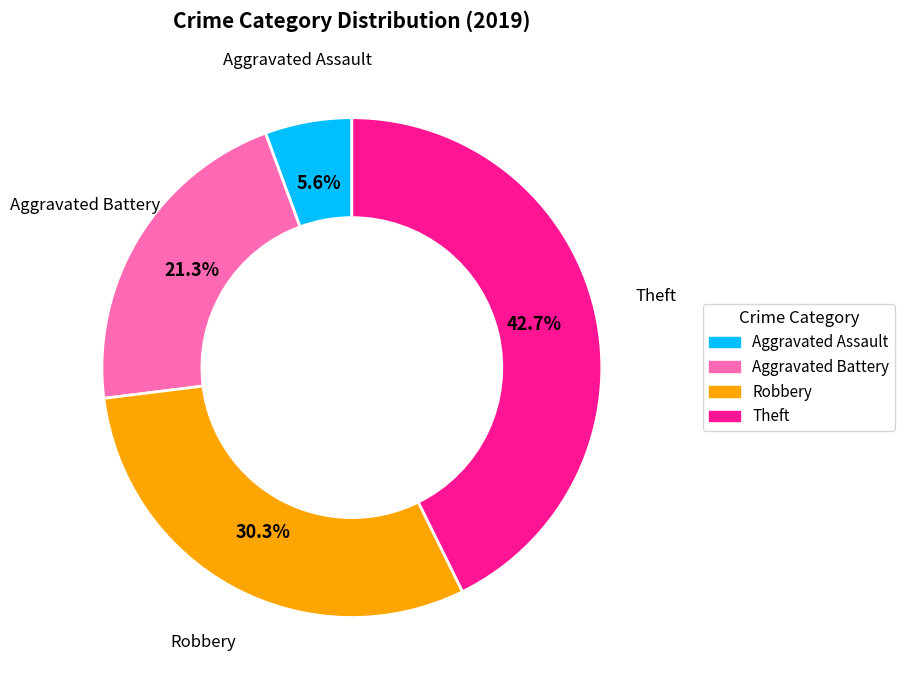

Is there any slice that represents more than half of the pie?

No